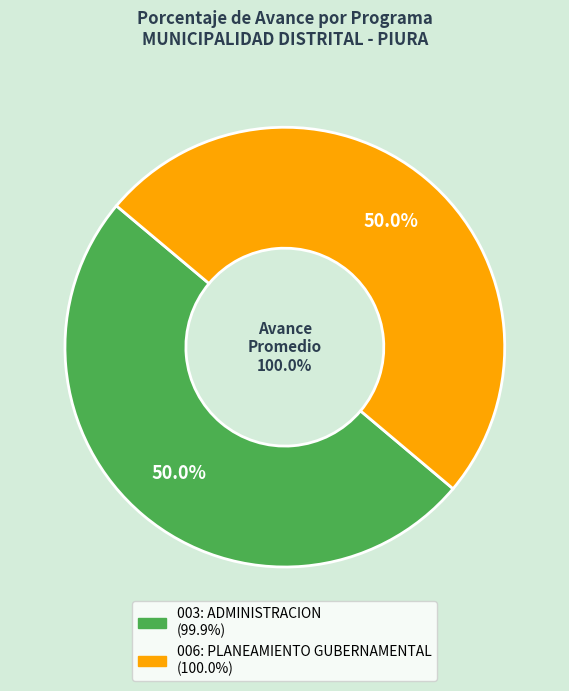

How many slices are in this pie chart?

2